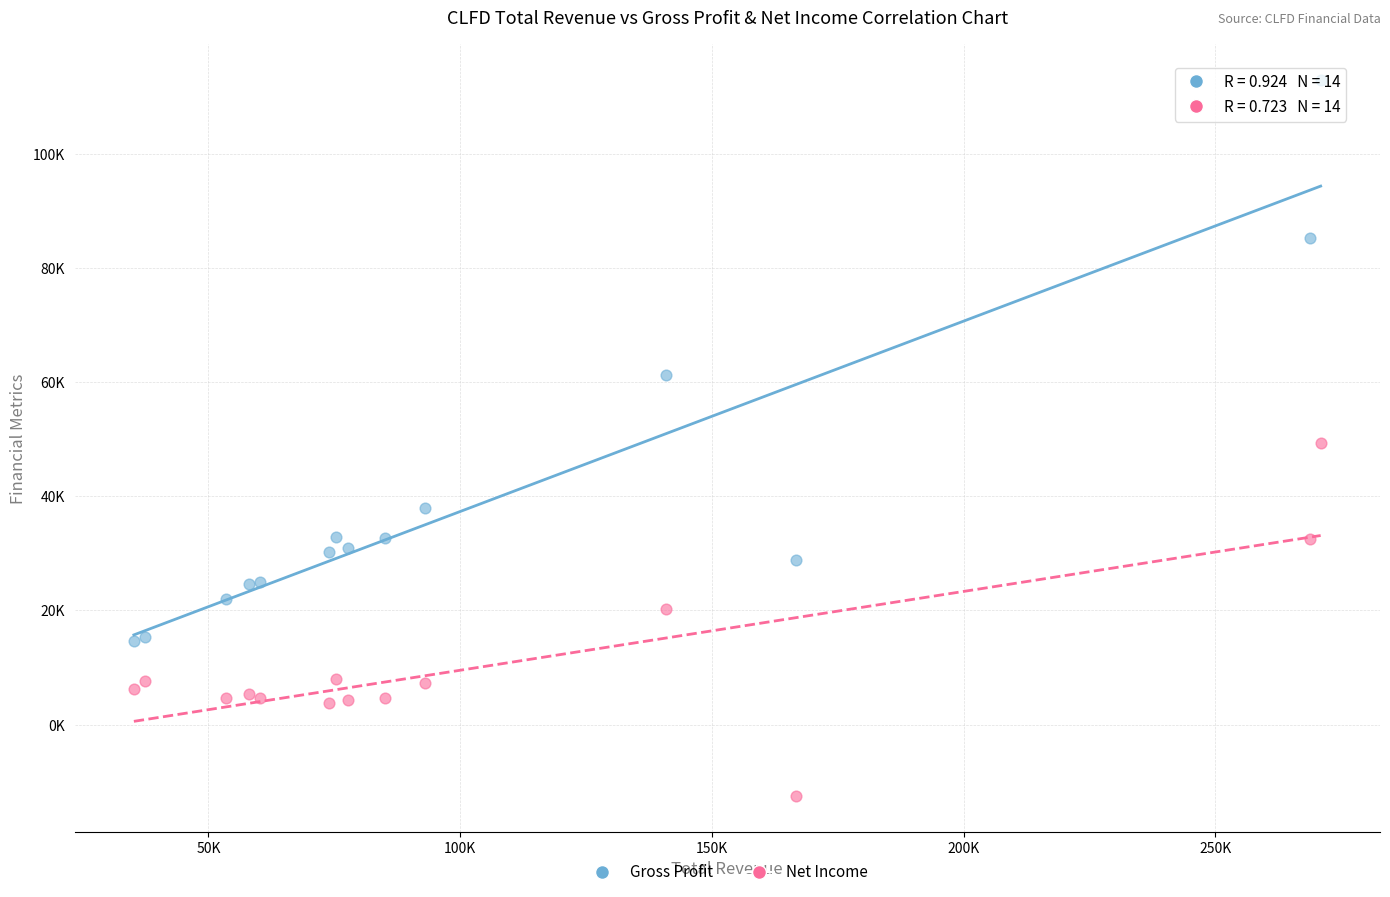

Which series reaches the minimum Y coordinate?

Net Income